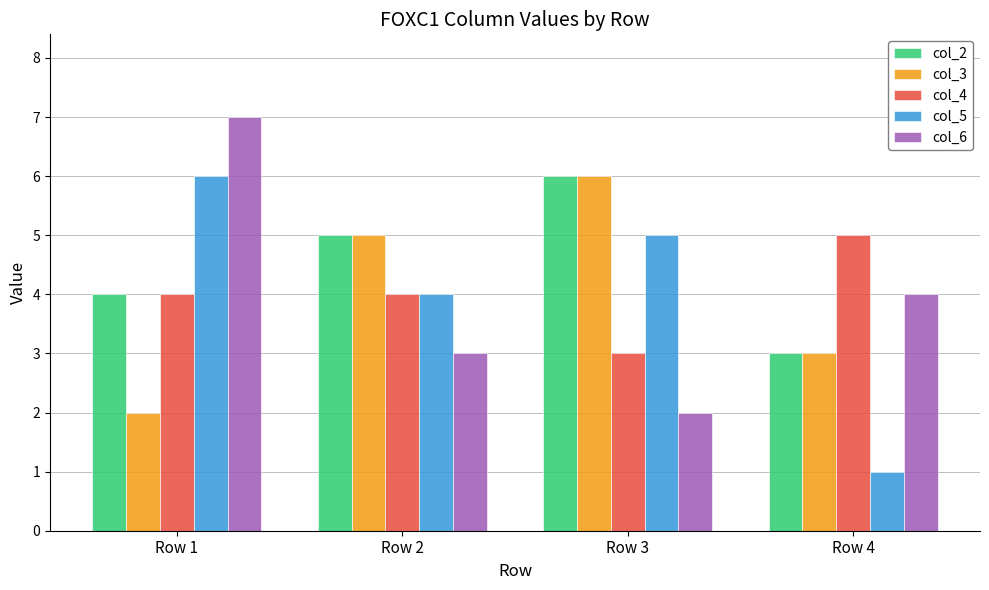

List the labels in order of col_2 value, smallest first.

Row 4, Row 1, Row 2, Row 3